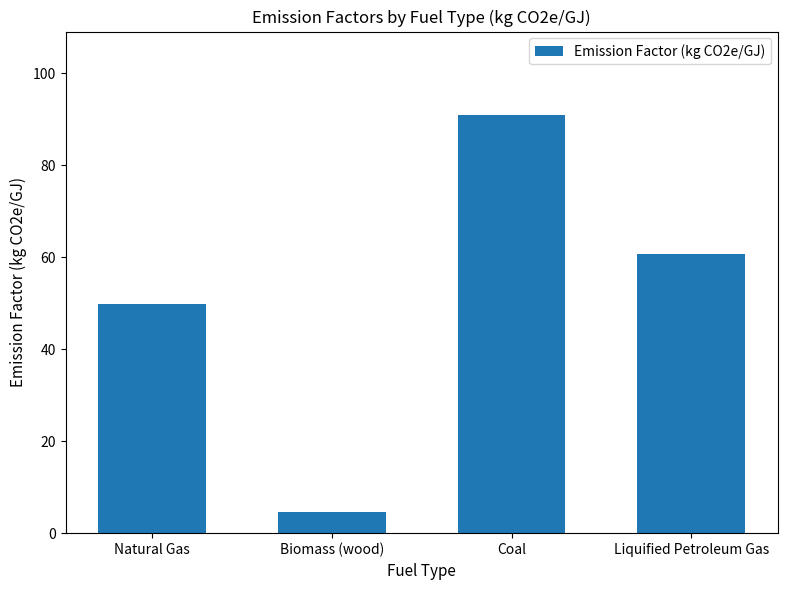

List the labels in order of value, smallest first.

Biomass (wood), Natural Gas, Liquified Petroleum Gas, Coal